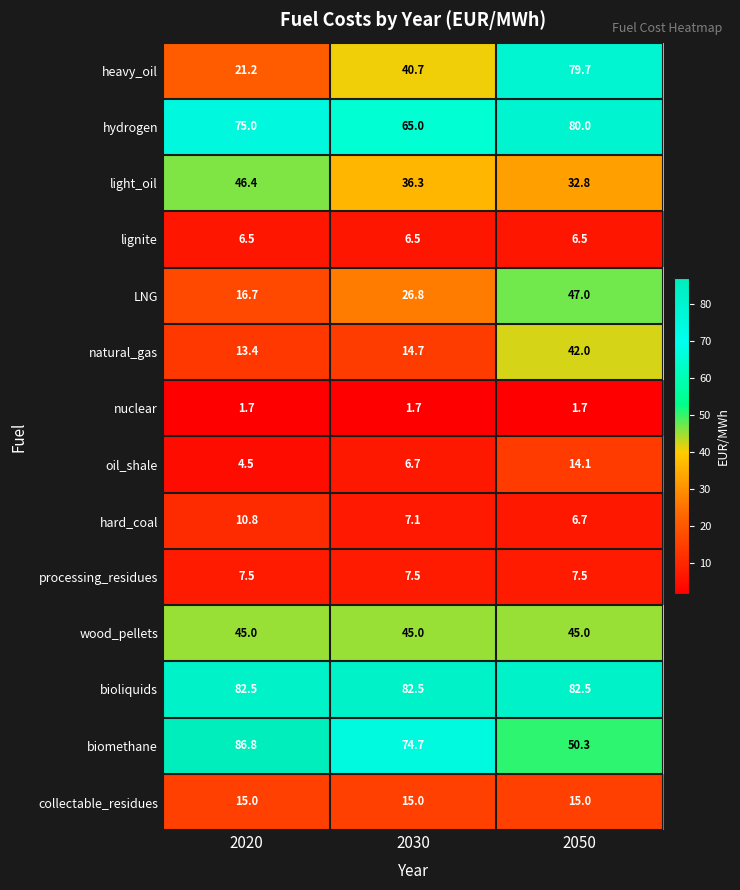

What is the difference between the highest and lowest values at 2030?

80.8